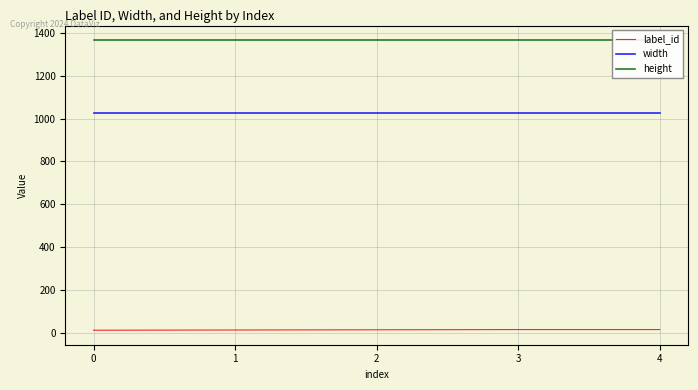

The value of width at 3 is 1024. True or false?

True